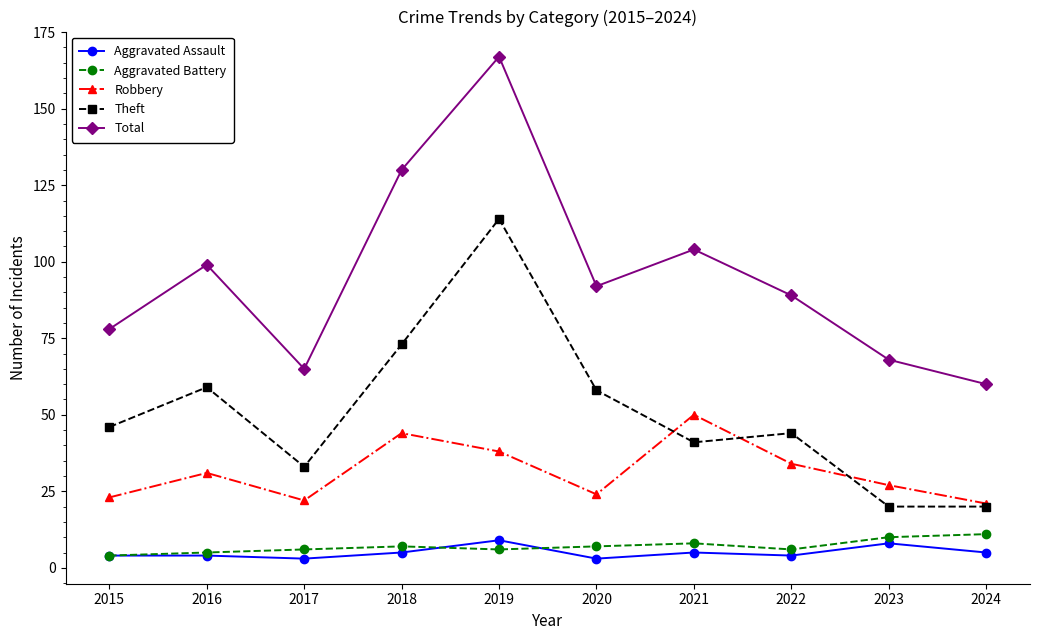

Which series has the widest spread of values?

Total